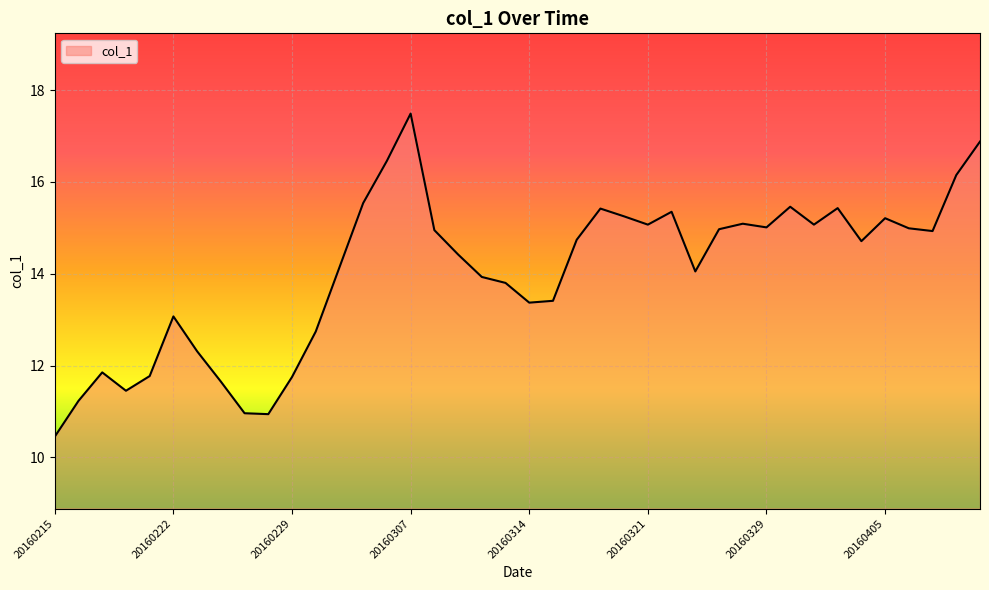

What is the maximum value shown in the chart?

17.5